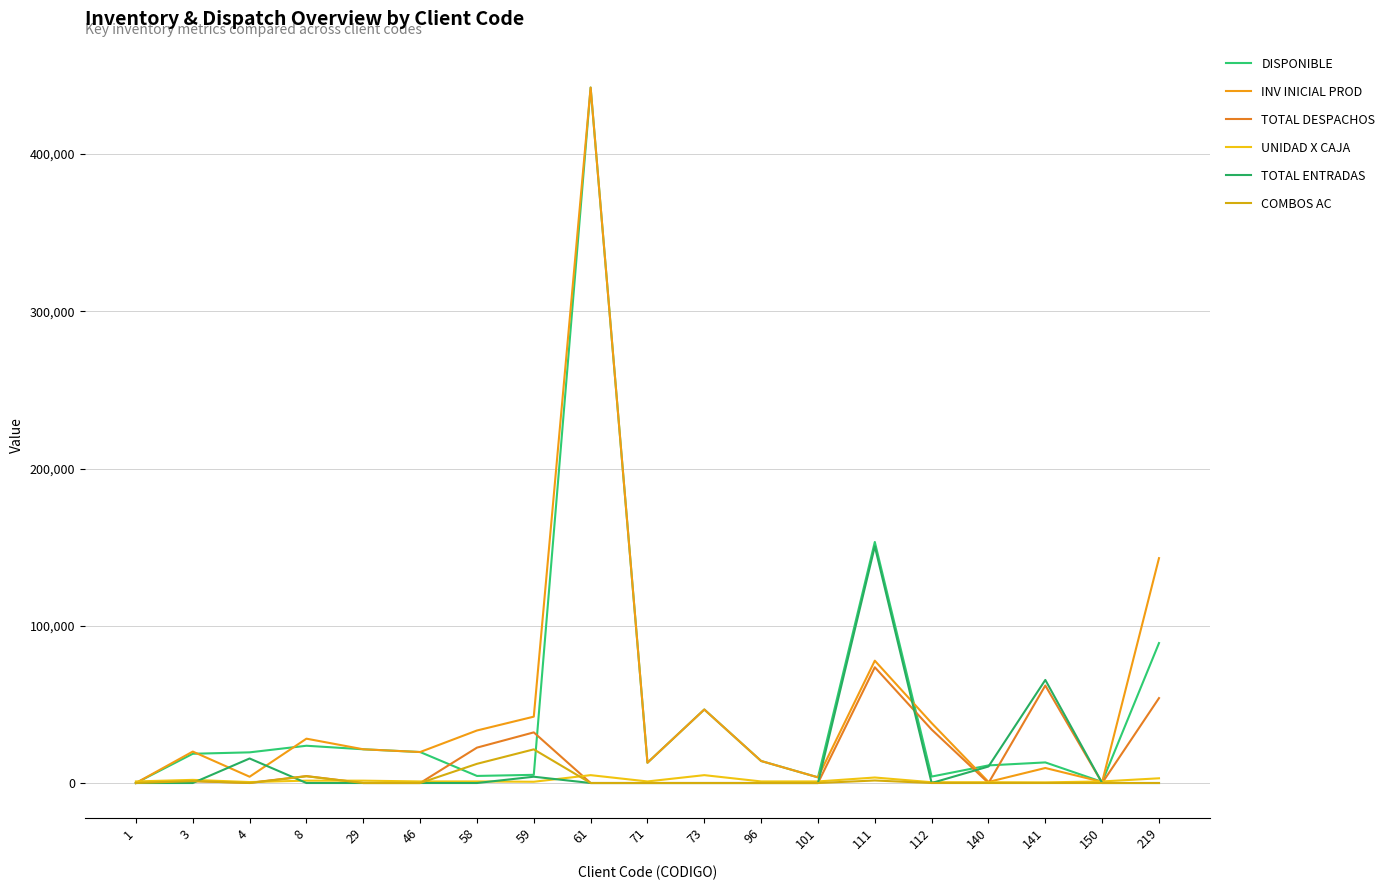

What are all the series names shown in the legend?

DISPONIBLE, INV INICIAL PROD, TOTAL DESPACHOS, UNIDAD X CAJA, TOTAL ENTRADAS, COMBOS AC